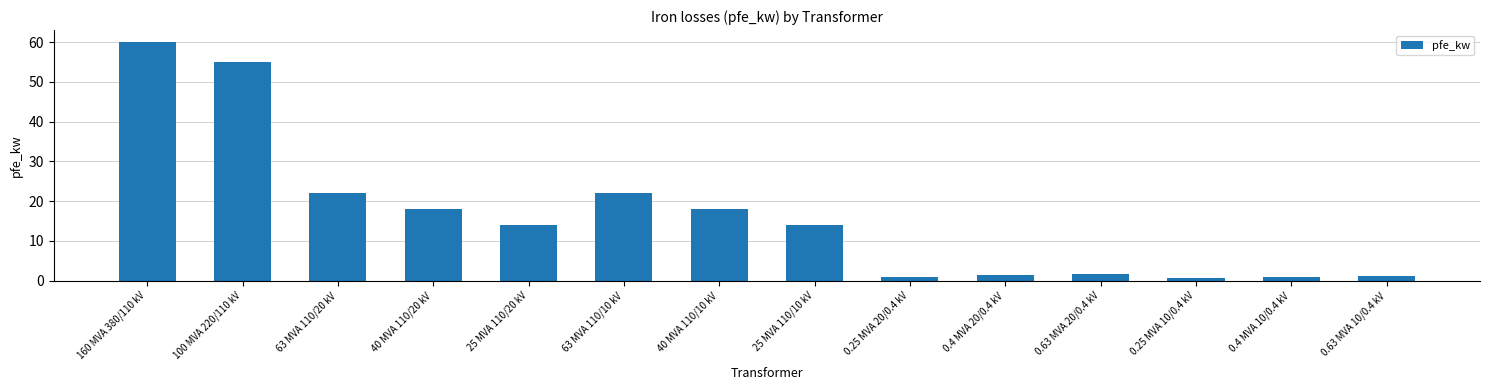

What is the value of the 9th bar from the left?

0.8